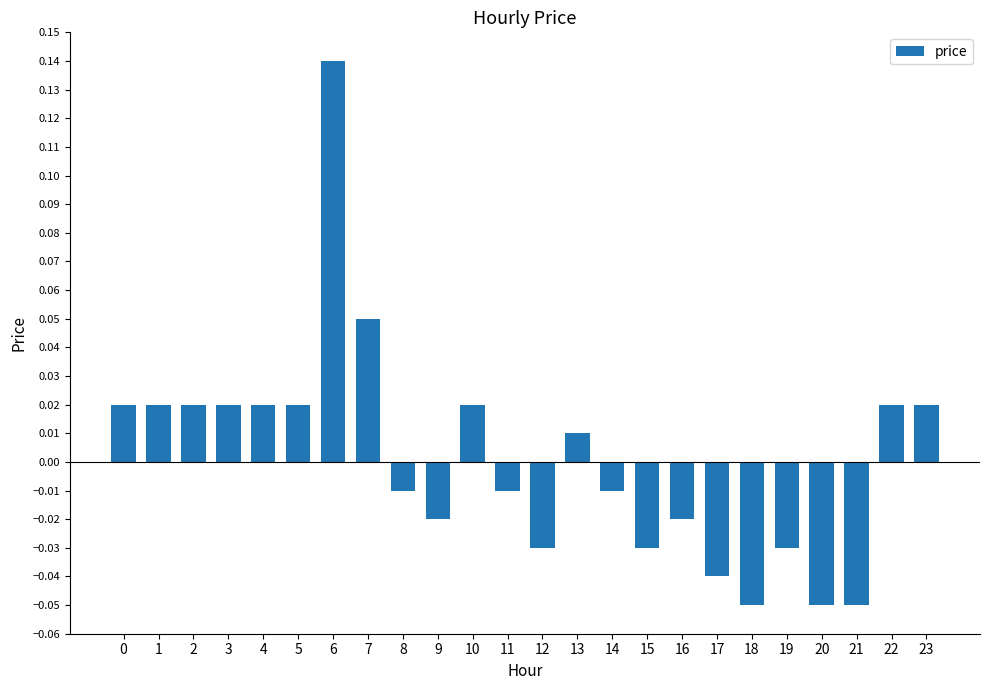

Which has a higher value, 20 or 6?

6